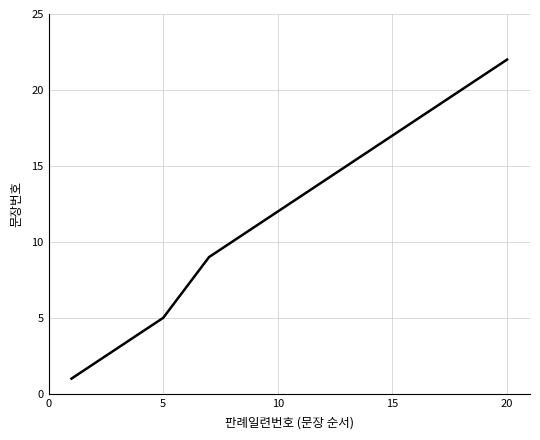

What is the greatest value displayed?

22